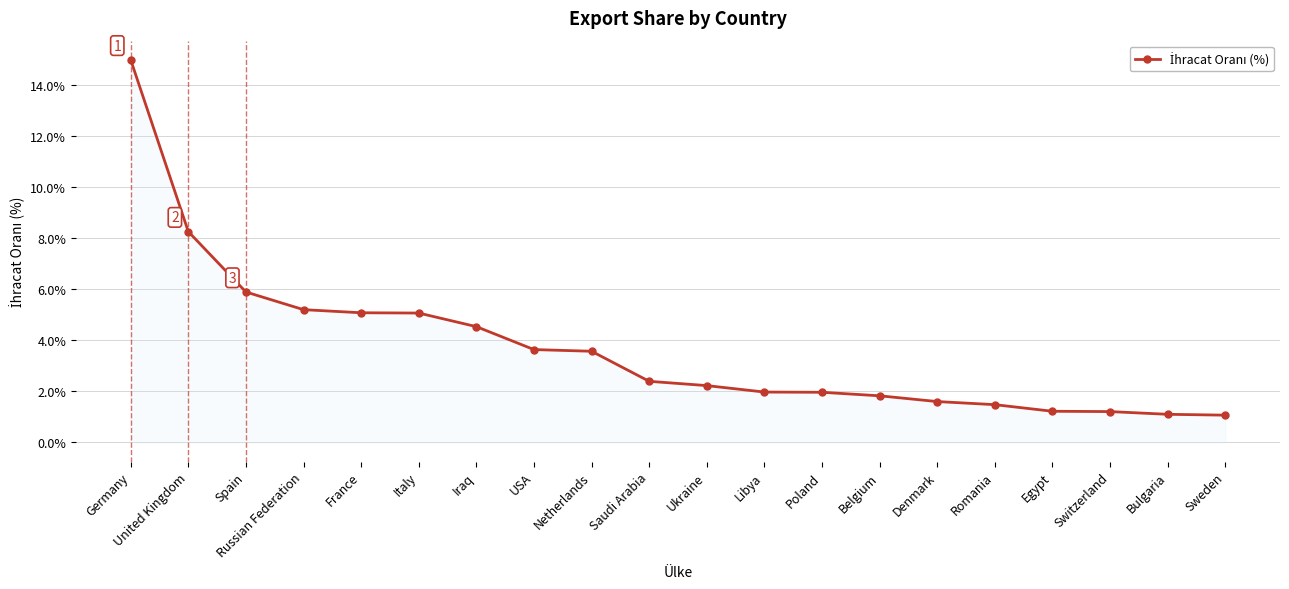

At which category does the chart reach its peak across all series?

Germany